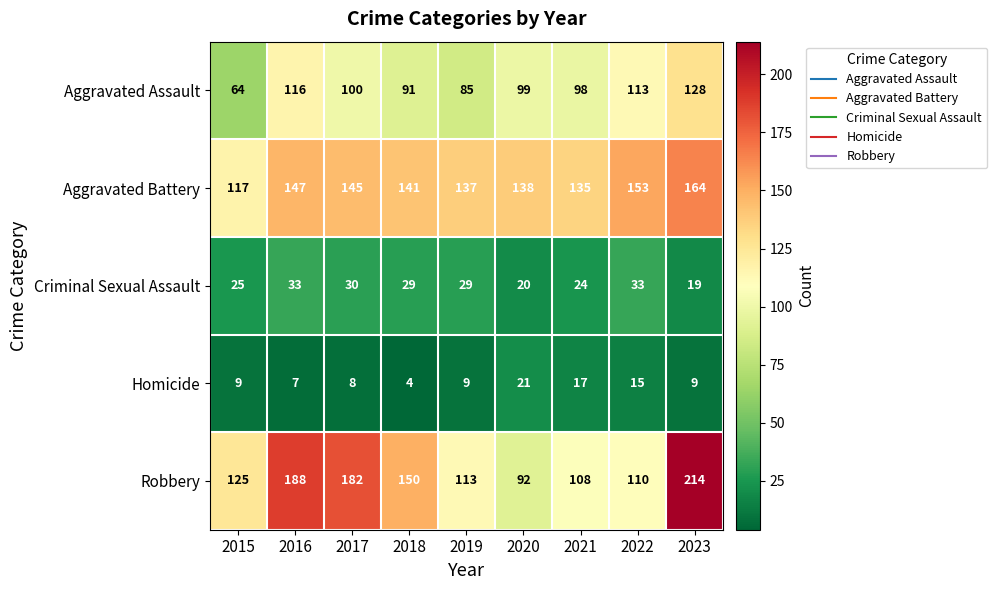

What is the difference between the highest and lowest values at 2015?

116